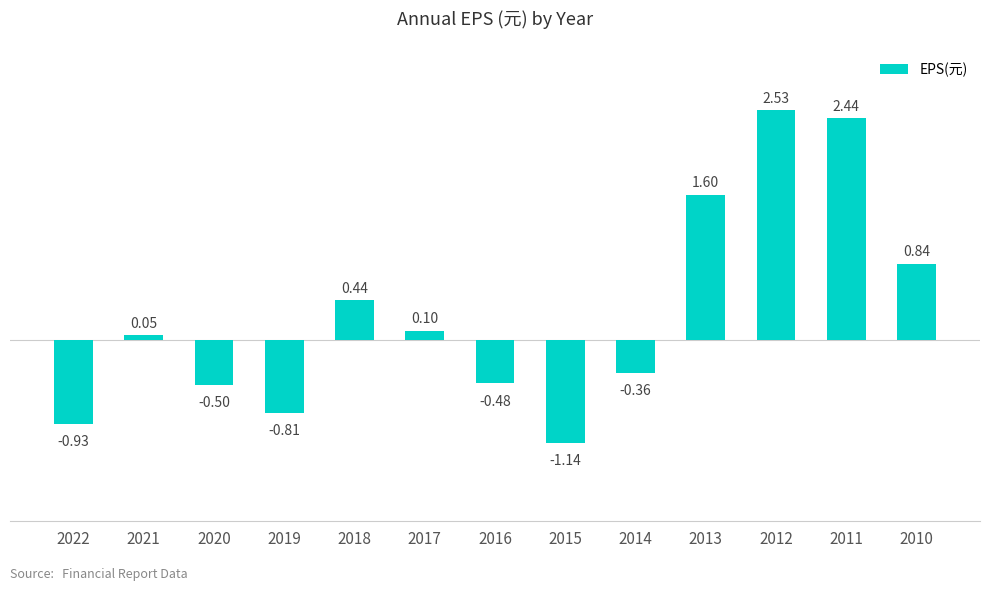

Rank the categories by value from lowest to highest.

2015, 2022, 2019, 2020, 2016, 2014, 2021, 2017, 2018, 2010, 2013, 2011, 2012